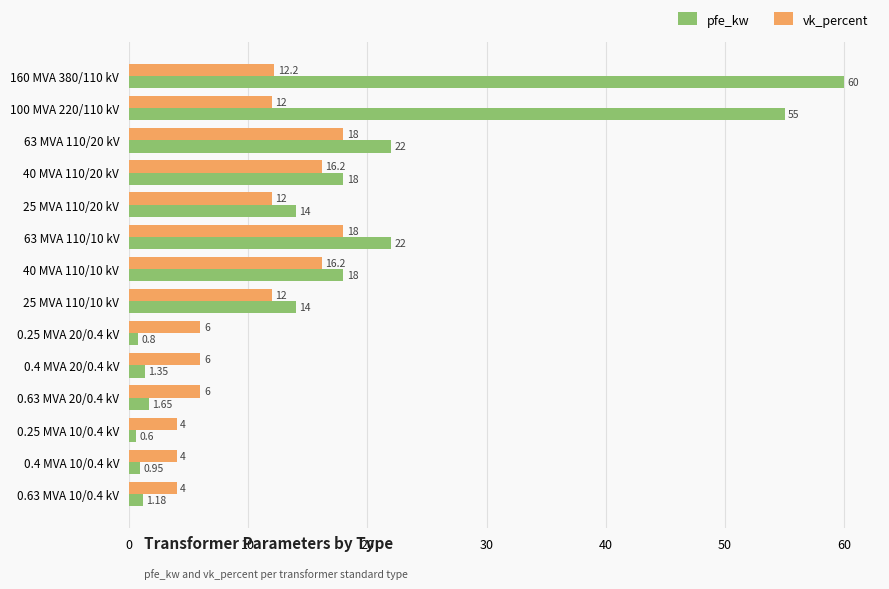

Which series has the largest total across all categories?

pfe_kw